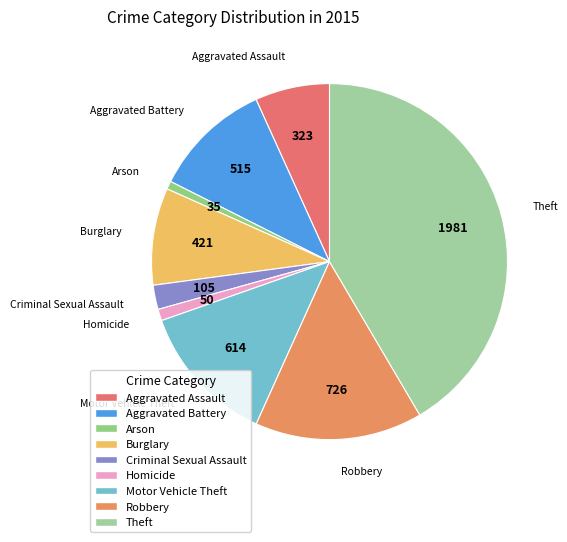

What is the ratio of the value at Burglary to the value at Criminal Sexual Assault?

4.0